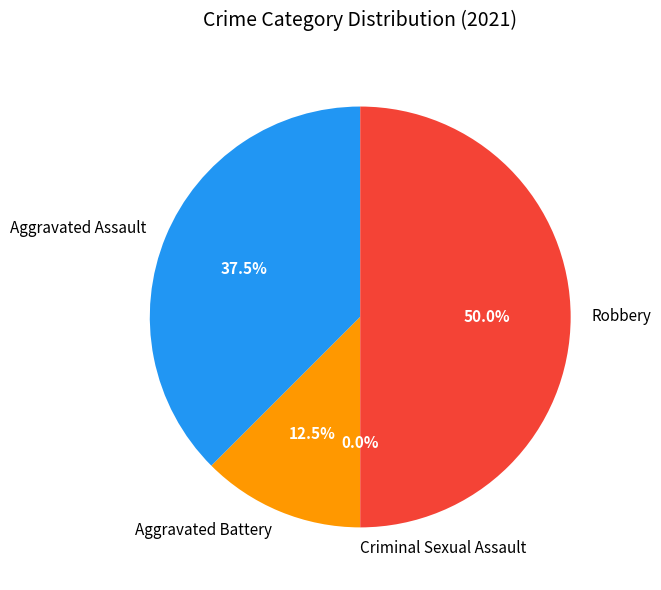

Which slice is the largest?

Robbery